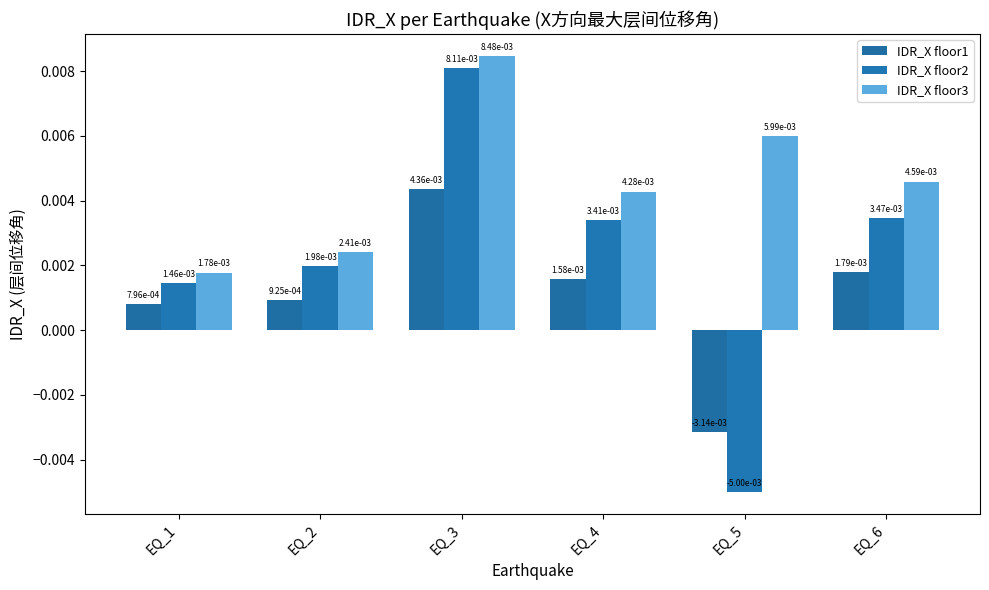

Which label corresponds to the smallest value in the chart?

EQ_5